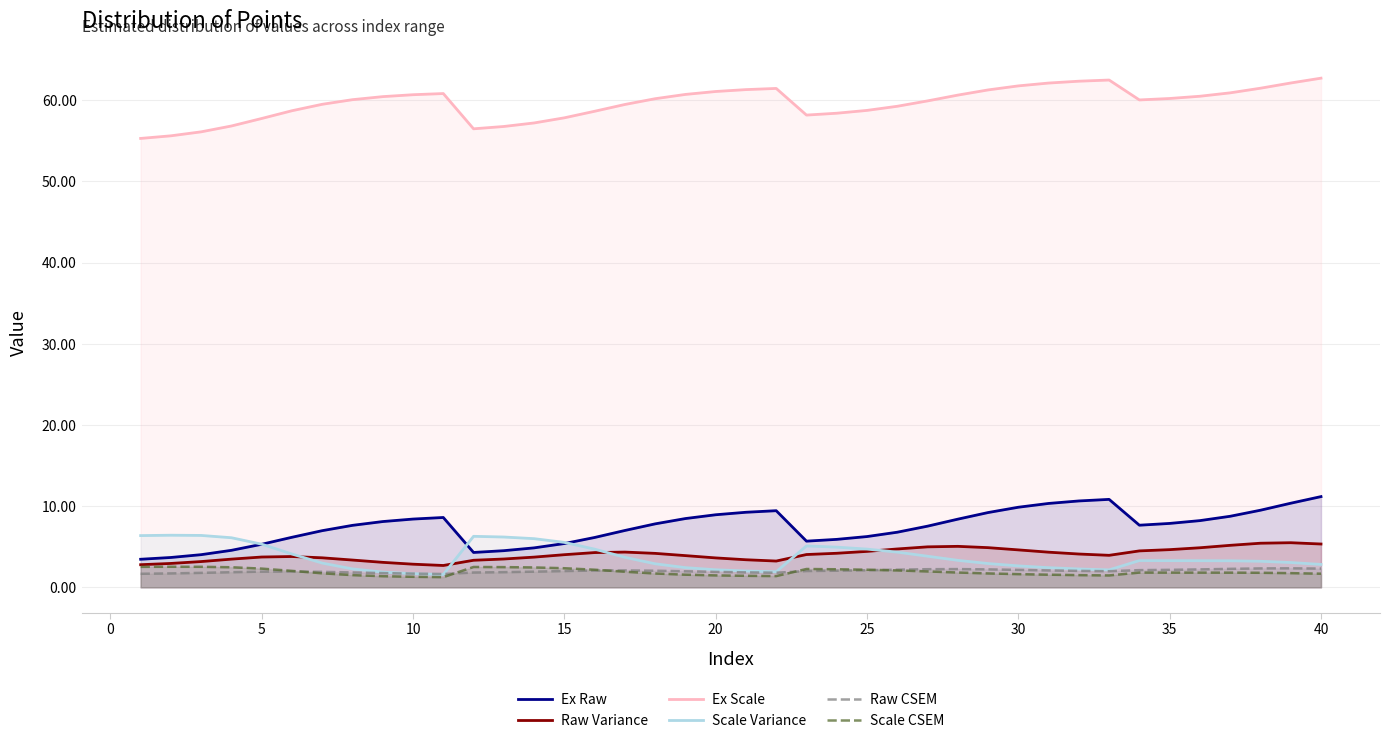

What is the greatest value displayed?

62.7